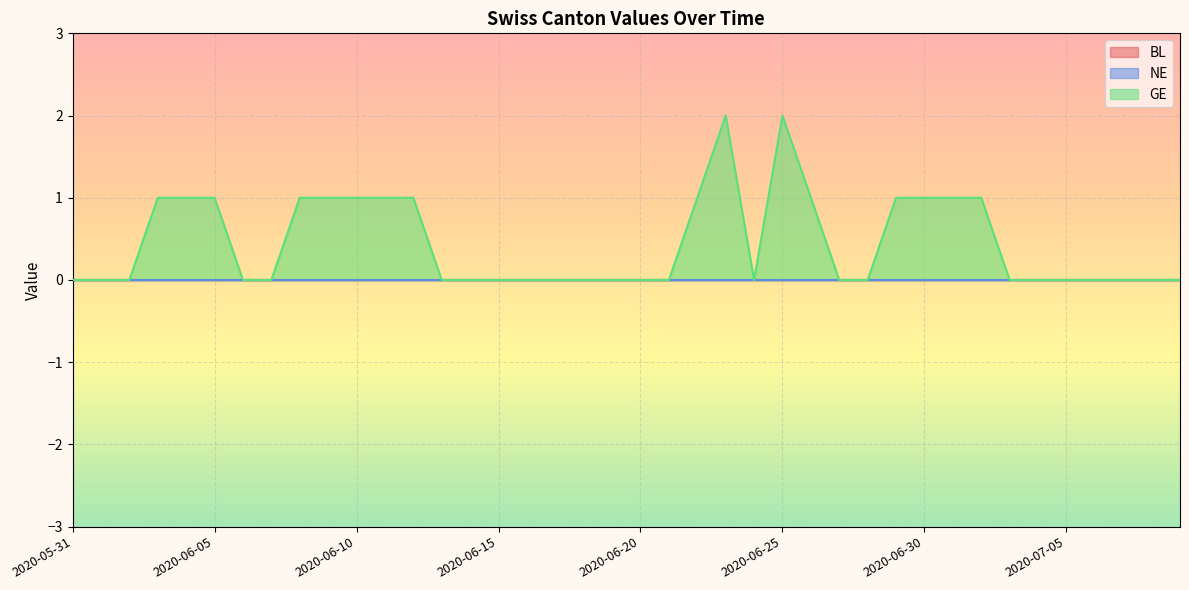

Reading right to left, extract all data points from this chart.

BL: 2020-07-09=0	2020-07-08=0	2020-07-07=0	2020-07-06=0	2020-07-05=0	2020-07-04=0	2020-07-03=0	2020-07-02=0	2020-07-01=0	2020-06-30=0	2020-06-29=0	2020-06-28=0	2020-06-27=0	2020-06-26=0	2020-06-25=0	2020-06-24=0	2020-06-23=0	2020-06-22=0	2020-06-21=0	2020-06-20=0	2020-06-19=0	2020-06-18=0	2020-06-17=0	2020-06-16=0	2020-06-15=0	2020-06-14=0	2020-06-13=0	2020-06-12=0	2020-06-11=0	2020-06-10=0	2020-06-09=0	2020-06-08=0	2020-06-07=0	2020-06-06=0	2020-06-05=0	2020-06-04=0	2020-06-03=0	2020-06-02=0	2020-06-01=0	2020-05-31=0
NE: 2020-07-09=0	2020-07-08=0	2020-07-07=0	2020-07-06=0	2020-07-05=0	2020-07-04=0	2020-07-03=0	2020-07-02=0	2020-07-01=0	2020-06-30=0	2020-06-29=0	2020-06-28=0	2020-06-27=0	2020-06-26=0	2020-06-25=0	2020-06-24=0	2020-06-23=0	2020-06-22=0	2020-06-21=0	2020-06-20=0	2020-06-19=0	2020-06-18=0	2020-06-17=0	2020-06-16=0	2020-06-15=0	2020-06-14=0	2020-06-13=0	2020-06-12=0	2020-06-11=0	2020-06-10=0	2020-06-09=0	2020-06-08=0	2020-06-07=0	2020-06-06=0	2020-06-05=0	2020-06-04=0	2020-06-03=0	2020-06-02=0	2020-06-01=0	2020-05-31=0
GE: 2020-07-09=0	2020-07-08=0	2020-07-07=0	2020-07-06=0	2020-07-05=0	2020-07-04=0	2020-07-03=0	2020-07-02=1	2020-07-01=1	2020-06-30=1	2020-06-29=1	2020-06-28=0	2020-06-27=0	2020-06-26=1	2020-06-25=2	2020-06-24=0	2020-06-23=2	2020-06-22=1	2020-06-21=0	2020-06-20=0	2020-06-19=0	2020-06-18=0	2020-06-17=0	2020-06-16=0	2020-06-15=0	2020-06-14=0	2020-06-13=0	2020-06-12=1	2020-06-11=1	2020-06-10=1	2020-06-09=1	2020-06-08=1	2020-06-07=0	2020-06-06=0	2020-06-05=1	2020-06-04=1	2020-06-03=1	2020-06-02=0	2020-06-01=0	2020-05-31=0